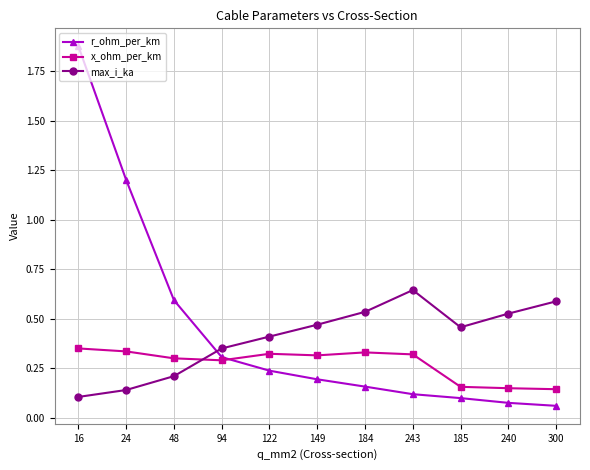

What is the sum of all r_ohm_per_km values?

4.9